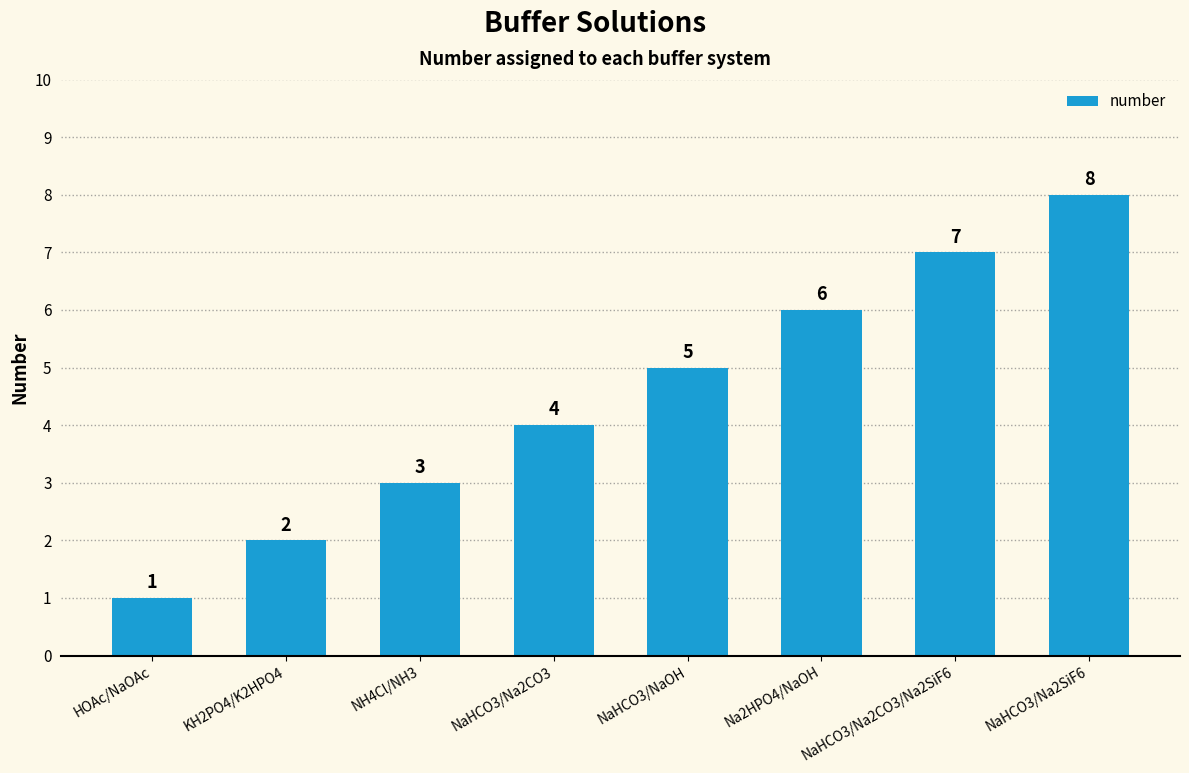

Reading left to right, what are all the values shown in this chart?

1	2	3	4	5	6	7	8